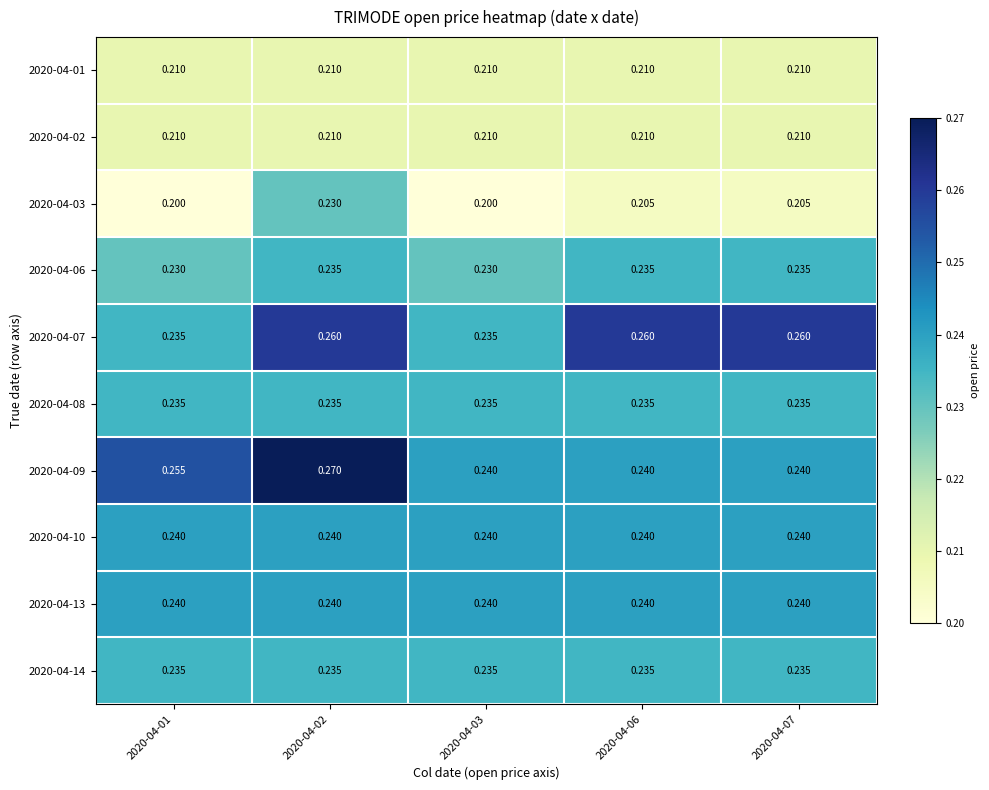

Is the value of 2020-04-06 at 2020-04-03 greater than the value of 2020-04-14 at 2020-04-02?

No